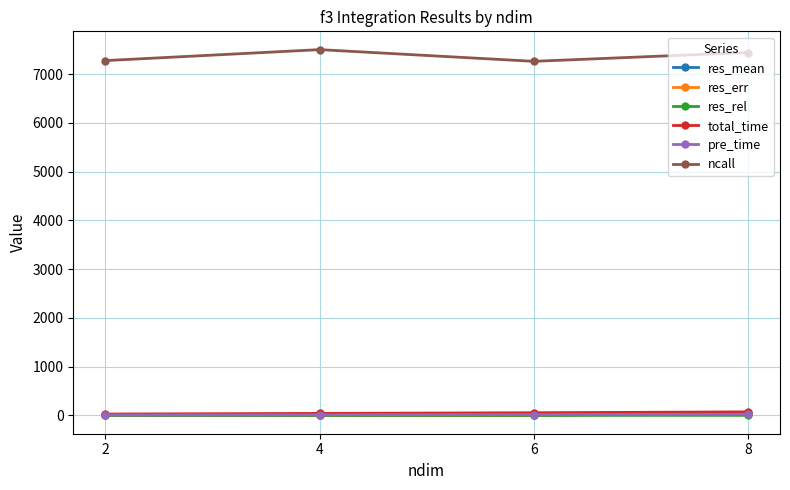

What is the difference between the maximum and minimum values in the res_mean series?

58.9